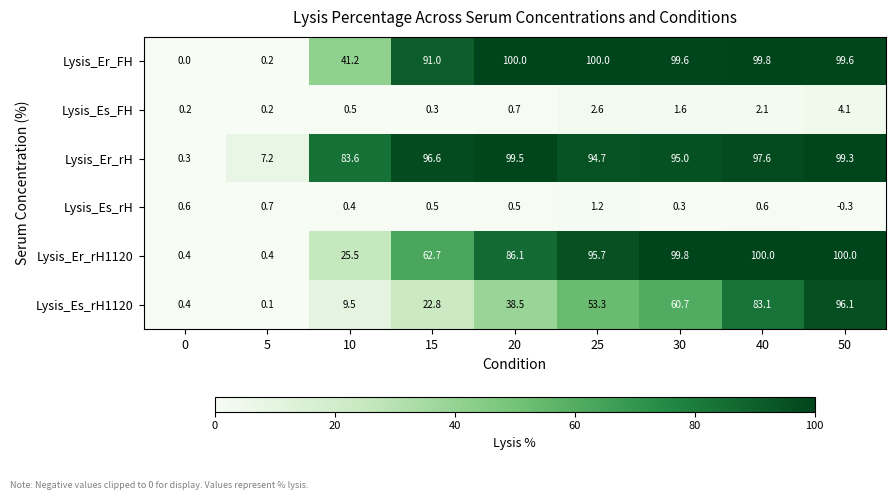

Rank the series at 10 from highest to lowest value.

Lysis_Er_rH, Lysis_Er_FH, Lysis_Er_rH1120, Lysis_Es_rH1120, Lysis_Es_FH, Lysis_Es_rH